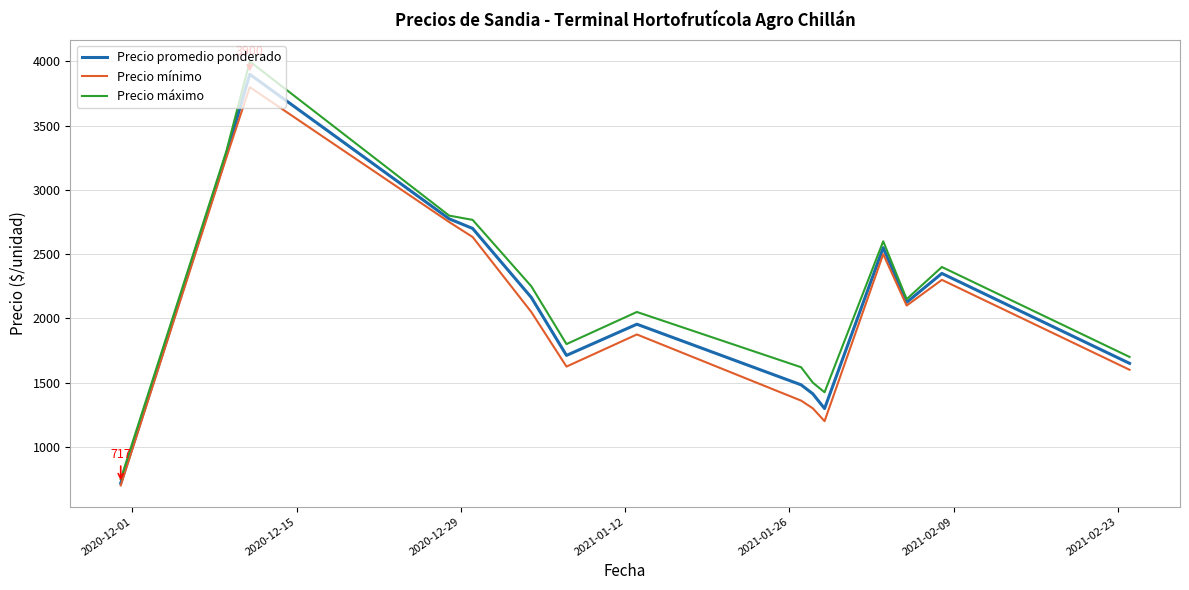

What is the lowest value of the Precio promedio ponderado series?

717.0